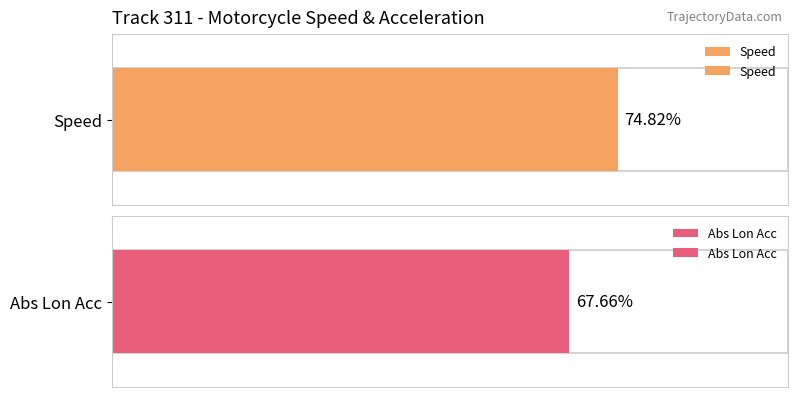

Is it true that speed equals 21.9 at 1373?

False